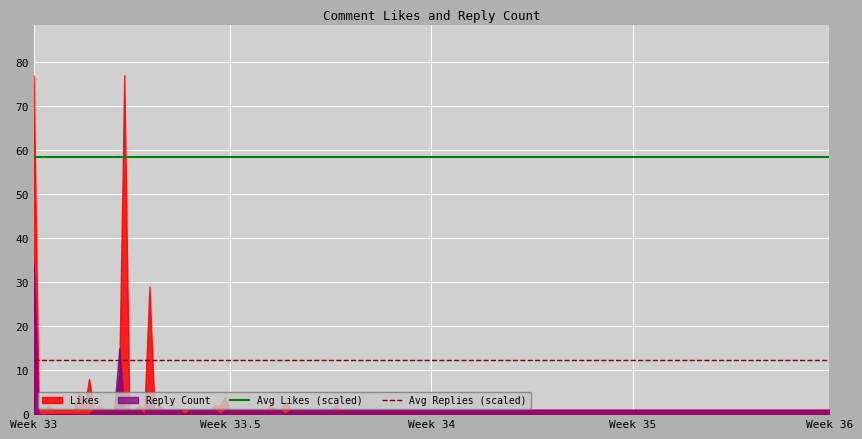

List the series in order of their peak value, lowest first.

Reply Count, Likes